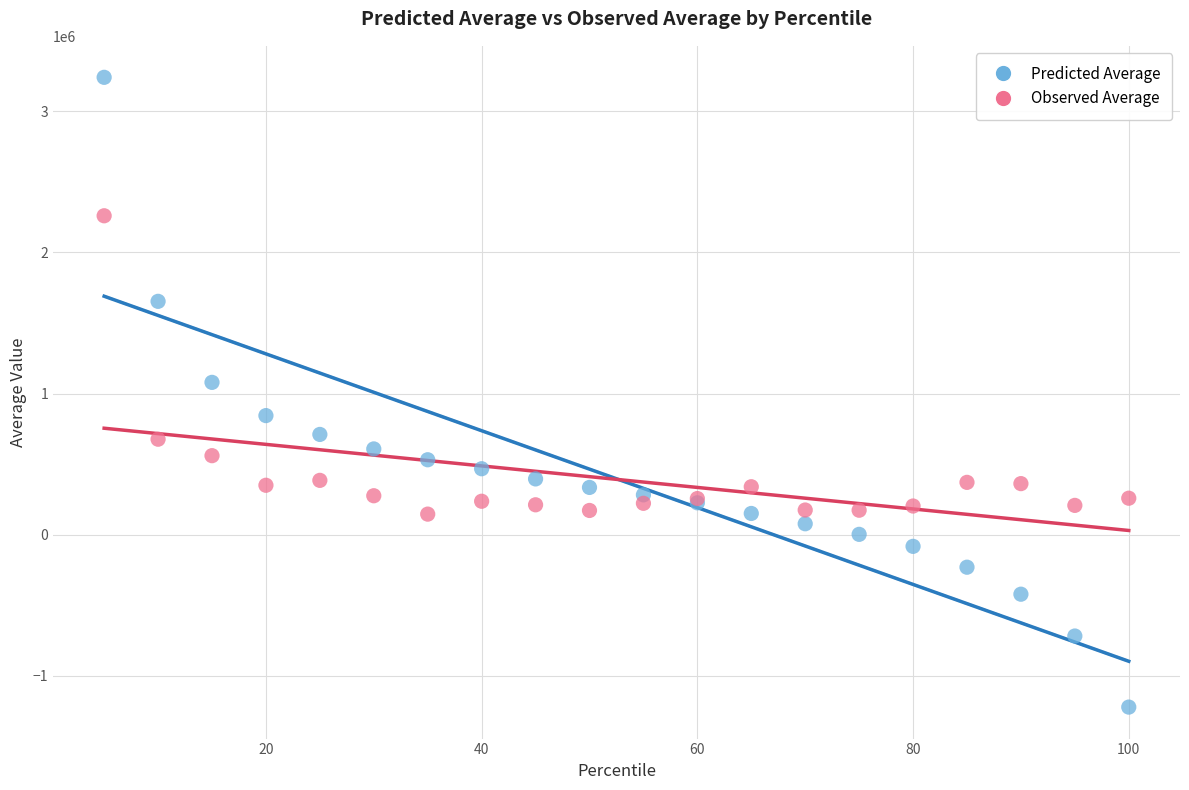

In the Observed Average series, what Y value is closest to 1202620?

676664.0